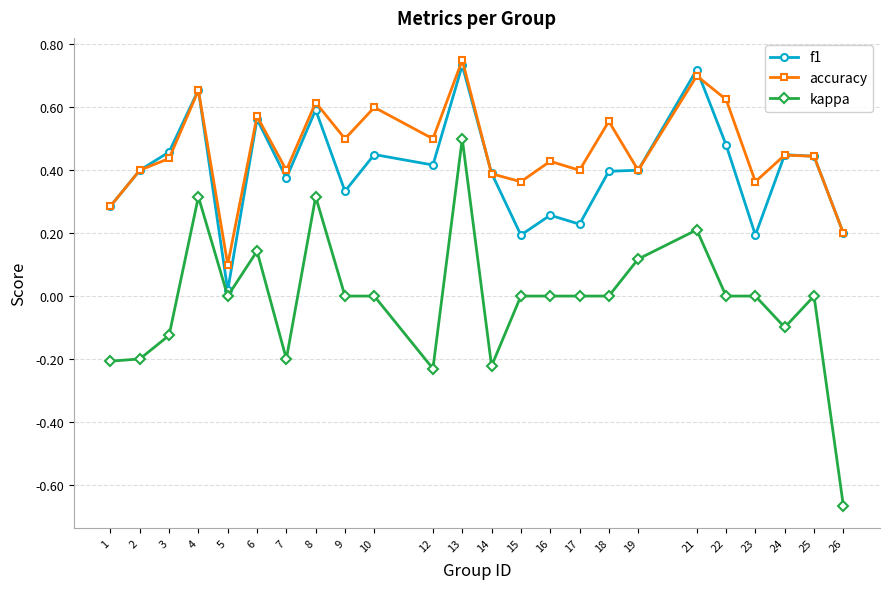

Is the value of f1 at 1 greater than the value of accuracy at 25?

No